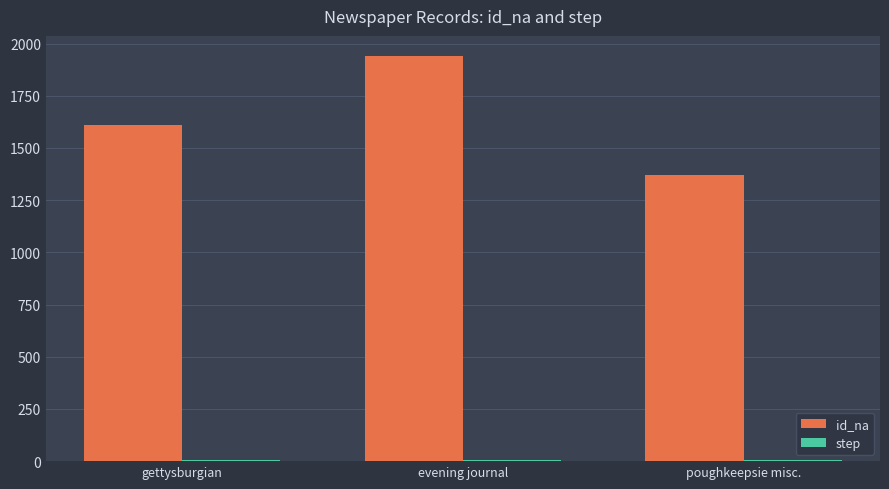

Where is id_na nearest to the value 1655?

gettysburgian